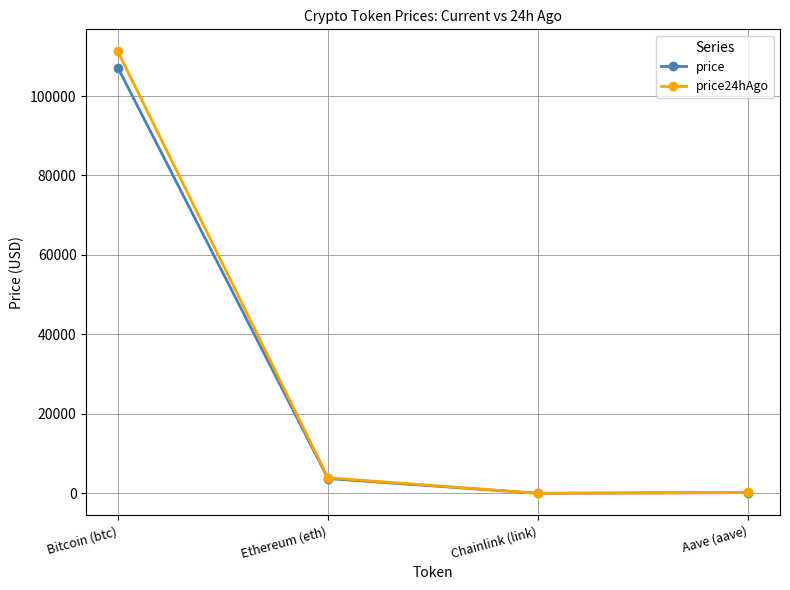

Where is price24hAgo nearest to the value 55620?

Ethereum (eth)